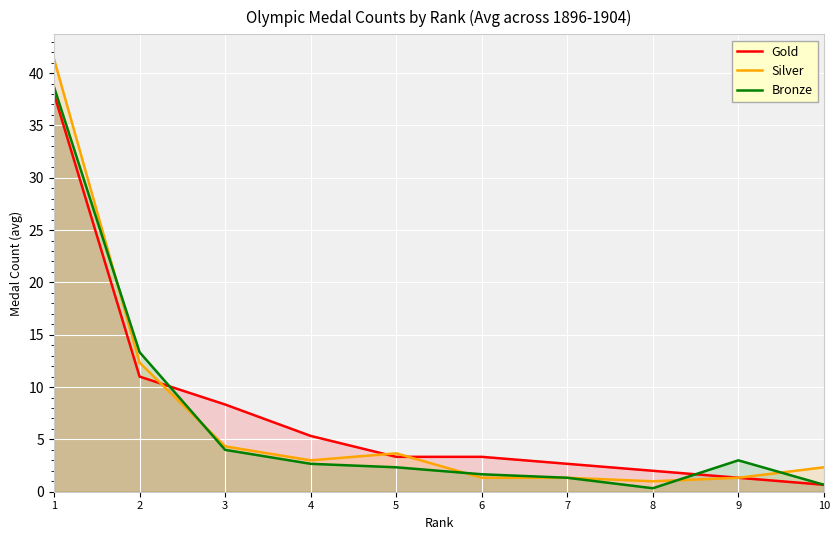

What is the spread (max minus min) of values at 5?

1.3